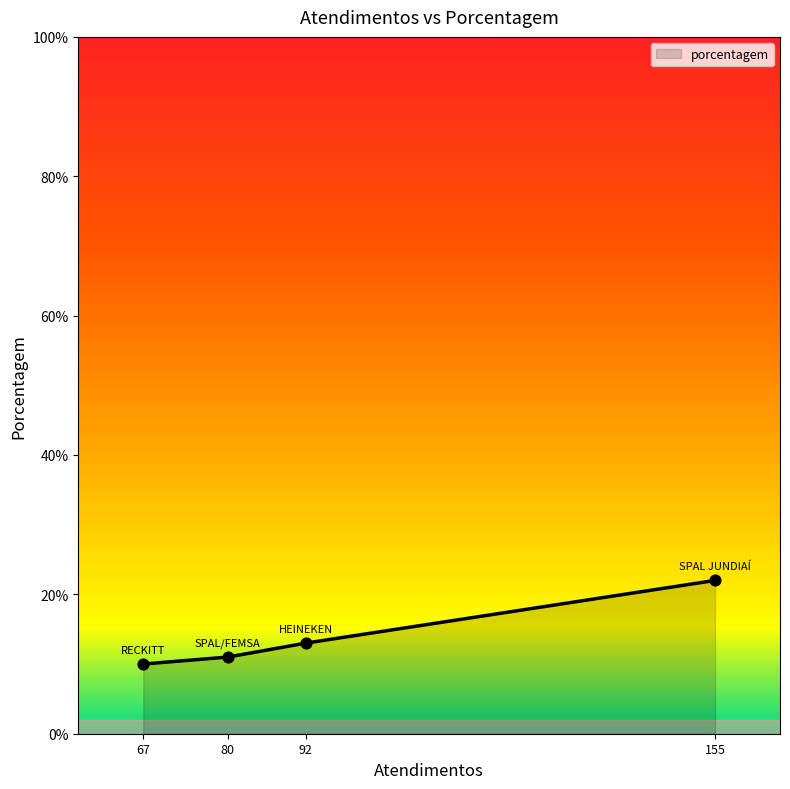

What is the ratio of the value at 155 to the value at 92?

1.7